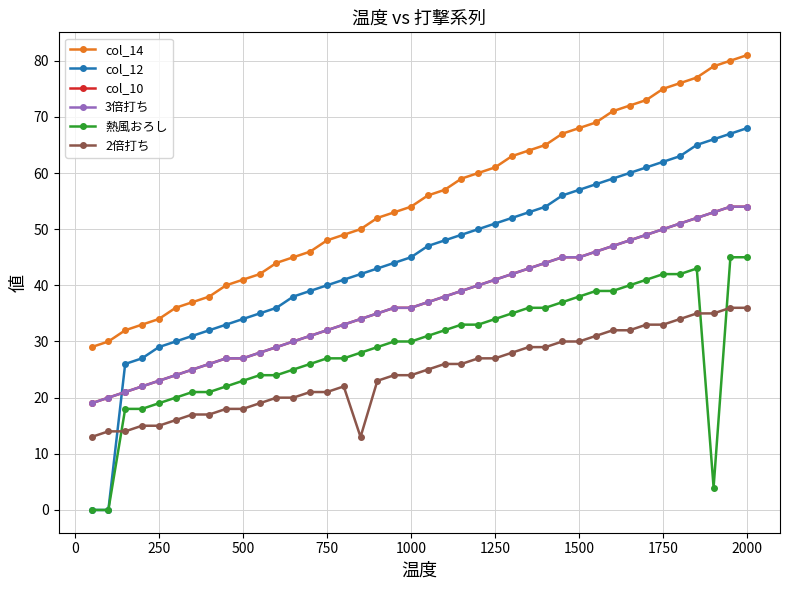

True or false: col_14 and col_12 intersect in this chart.

False